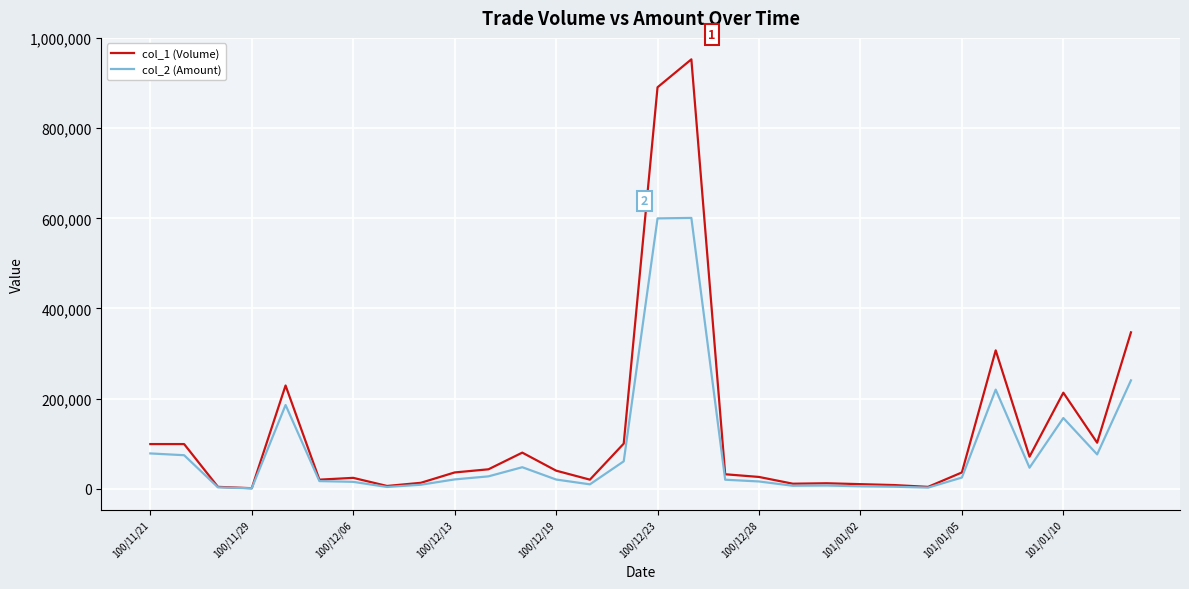

What is the greatest value displayed?

953000